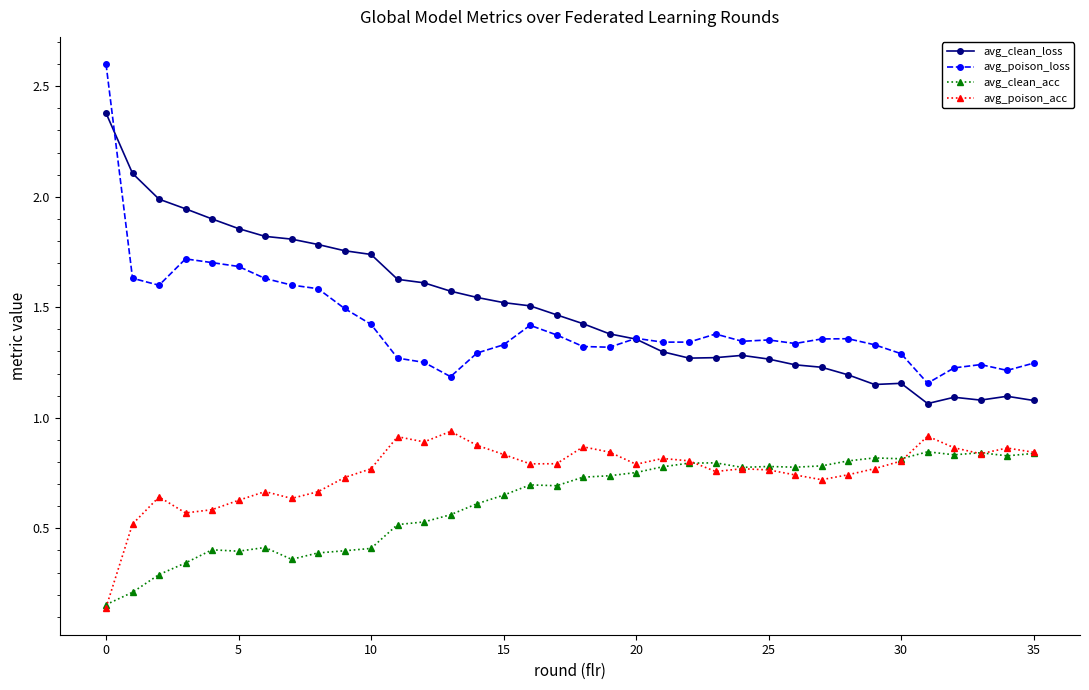

At how many categories does at least one series exceed 1?

36